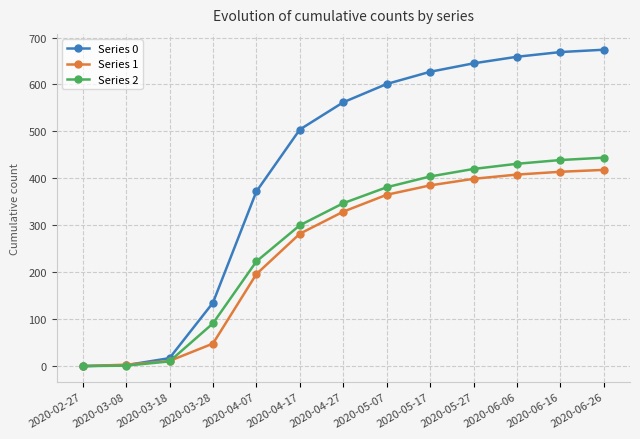

How many values in the Series 0 series are below 562?

6